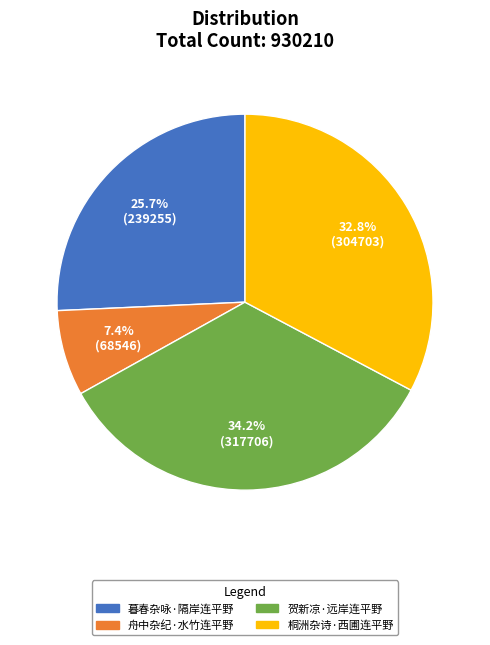

What is the smallest slice in the pie chart?

舟中杂纪·水竹连平野